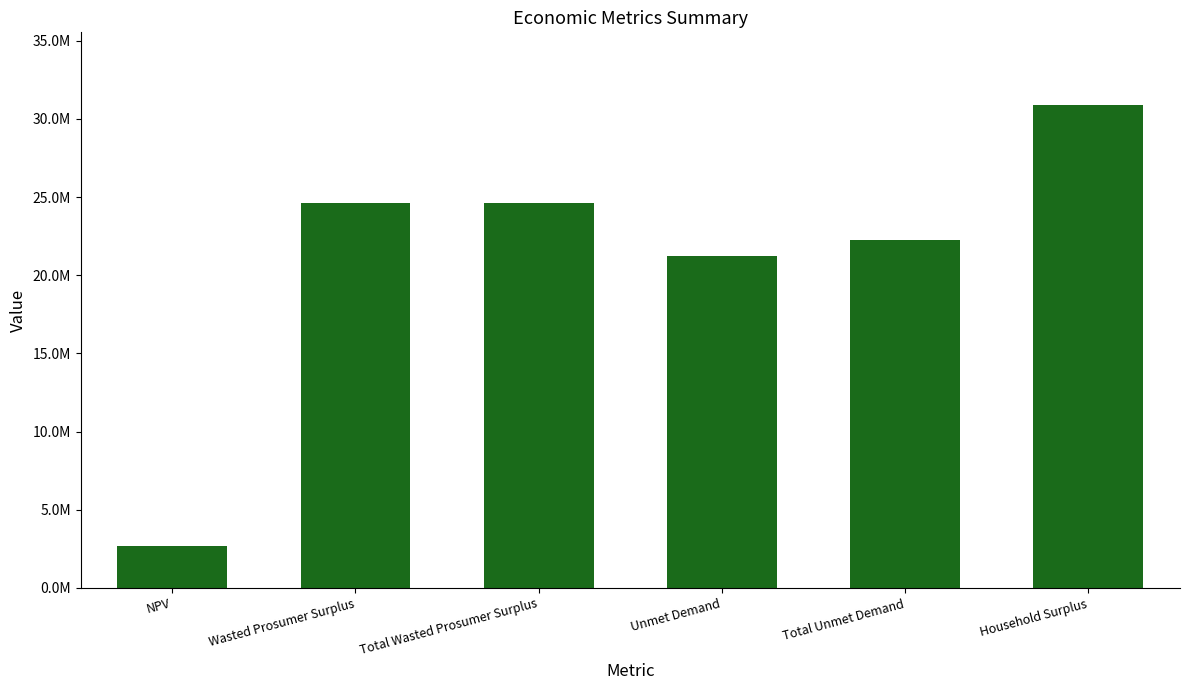

What is the average value?

21051038.5